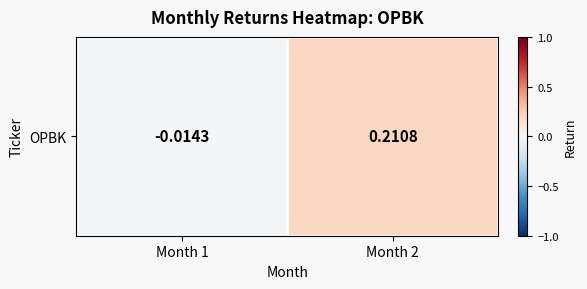

What is the average value?

0.1